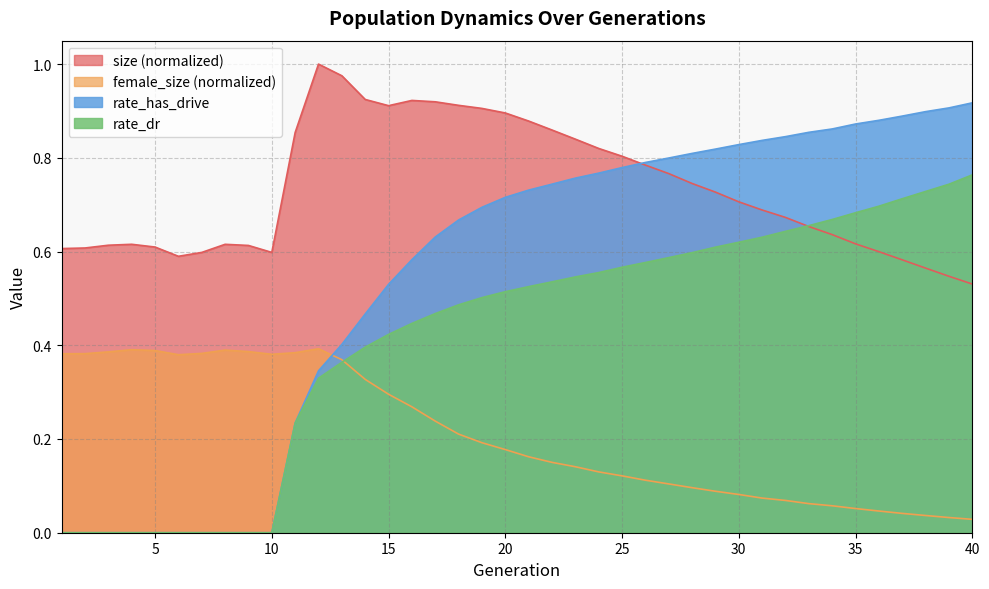

True or false: rate_dr and size cross at least once.

True